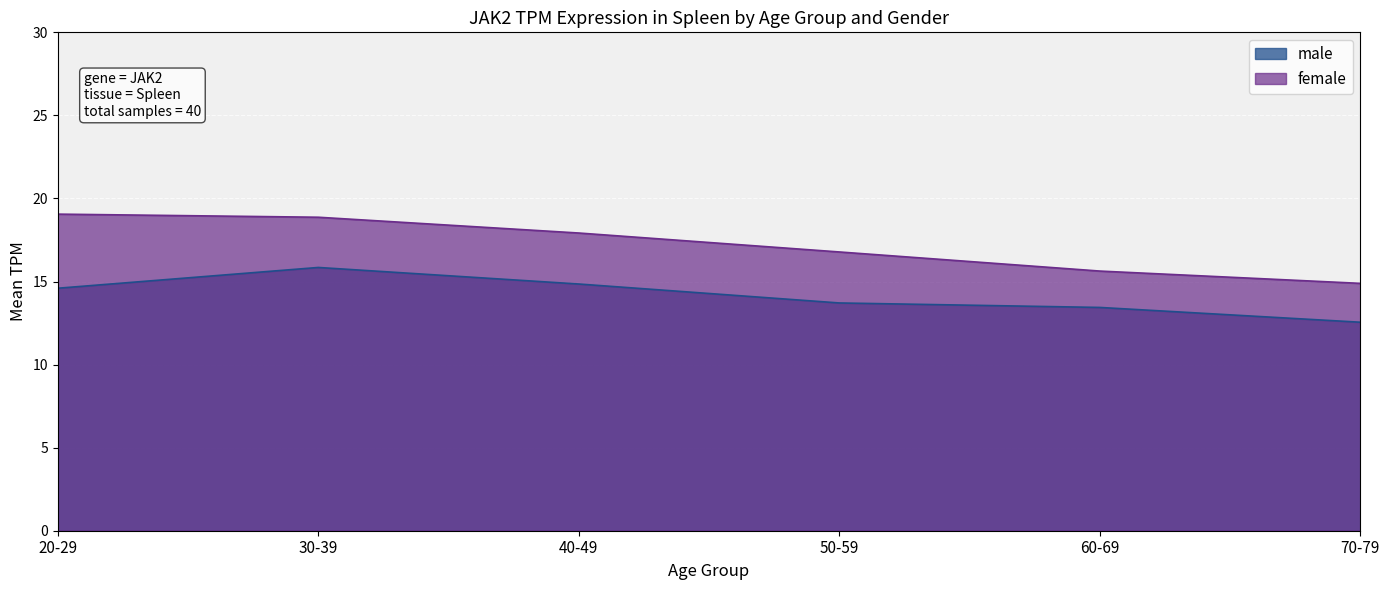

What is the difference between the second highest and minimum values in the female series?

4.0